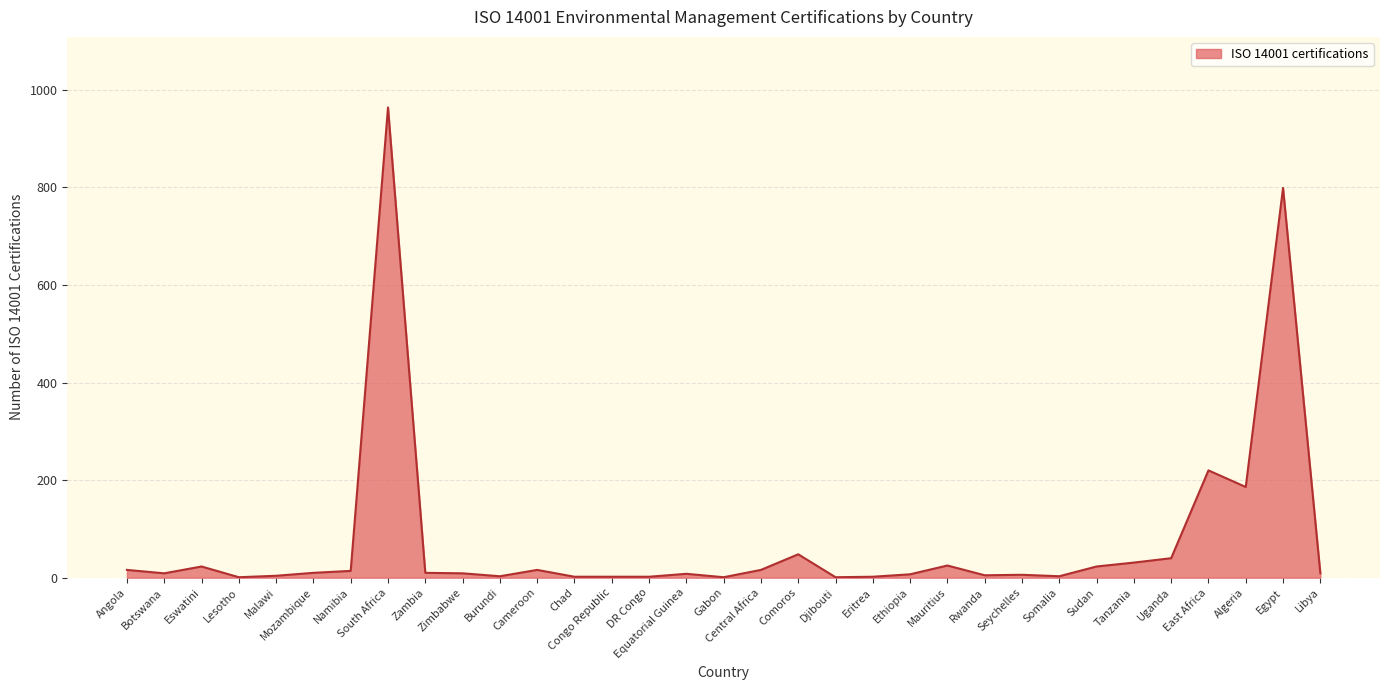

Where does the data first go above 9?

Angola